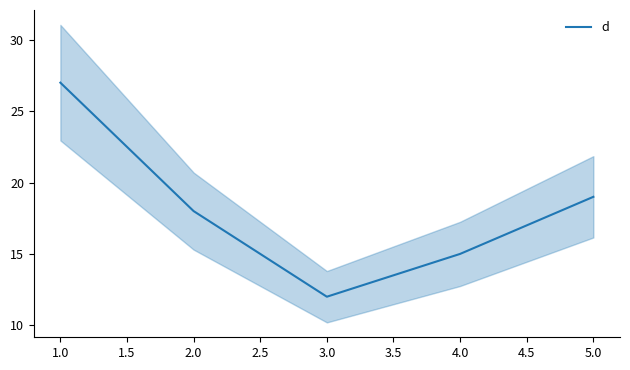

What is the lowest value of the d series?

12